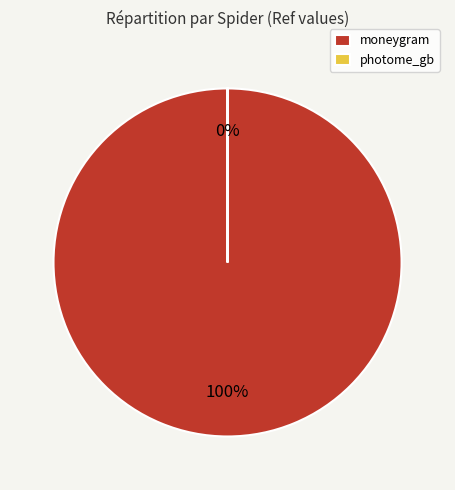

Count the number of slices in the pie.

2